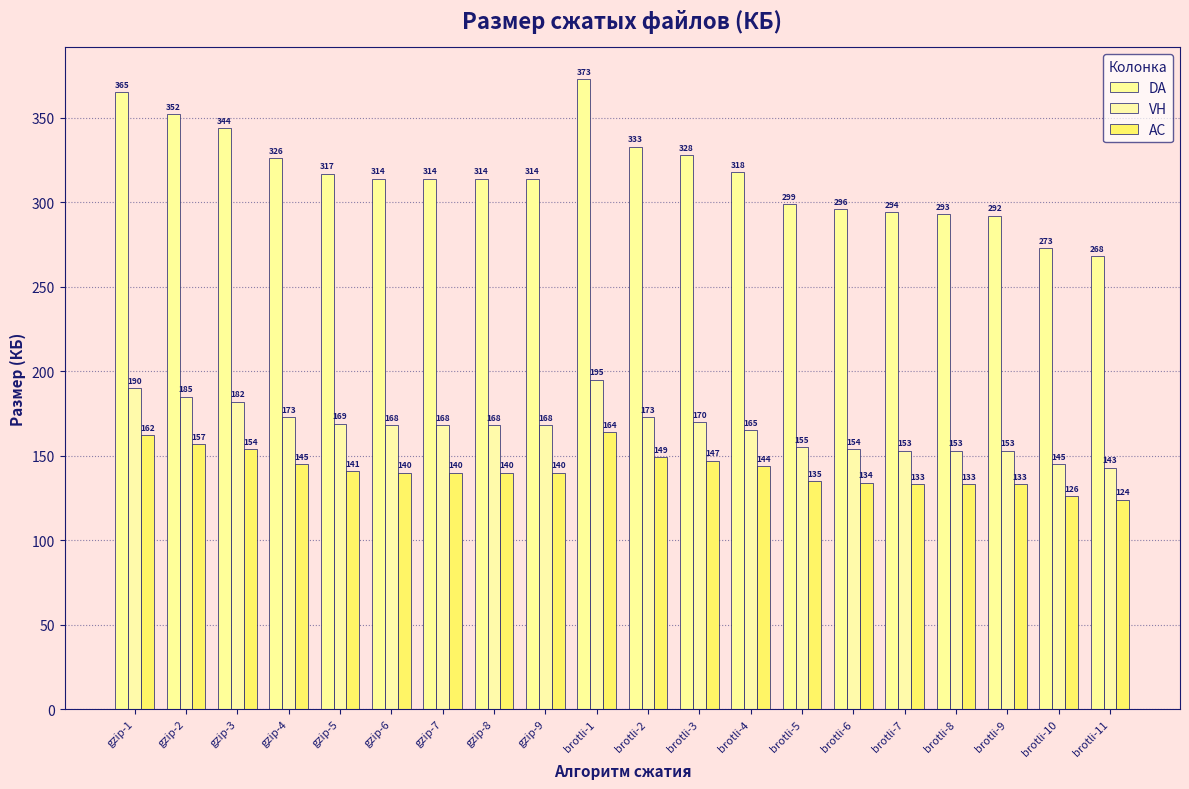

At which label does DA reach its peak?

brotli-1